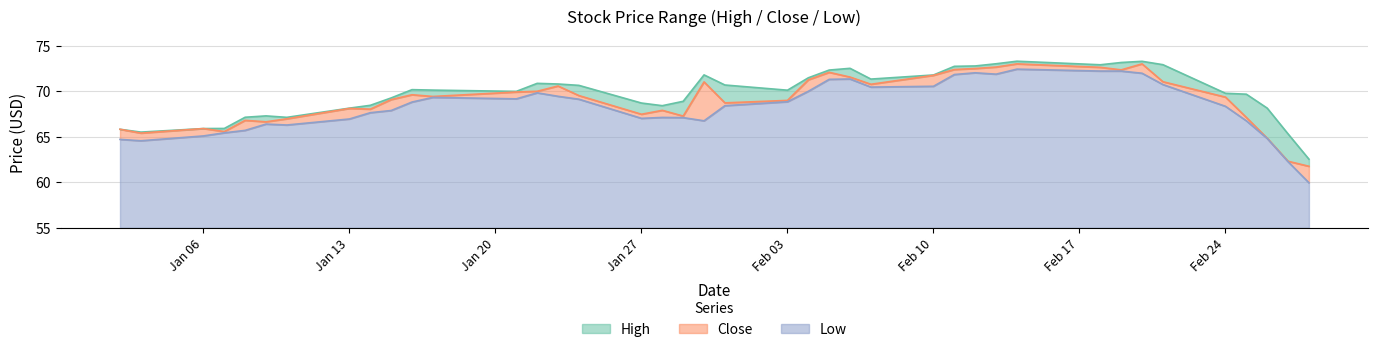

At how many categories does at least one series exceed 67?

34